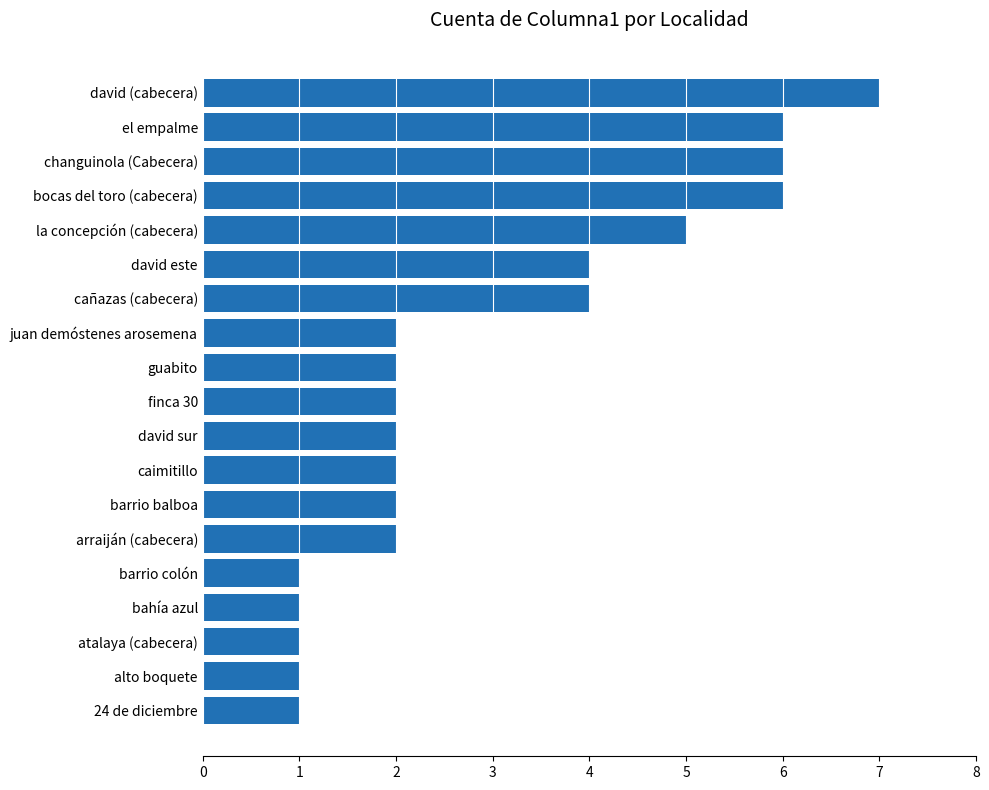

How many values are between 1 and 5?

15